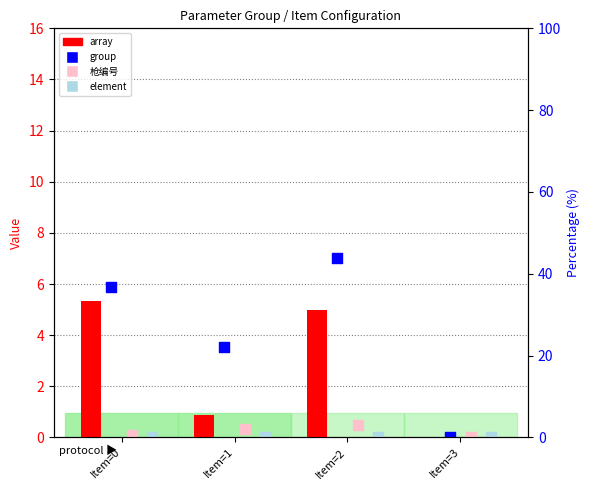

Is the value of array at Item=3 greater than the value of group at Item=3?

No